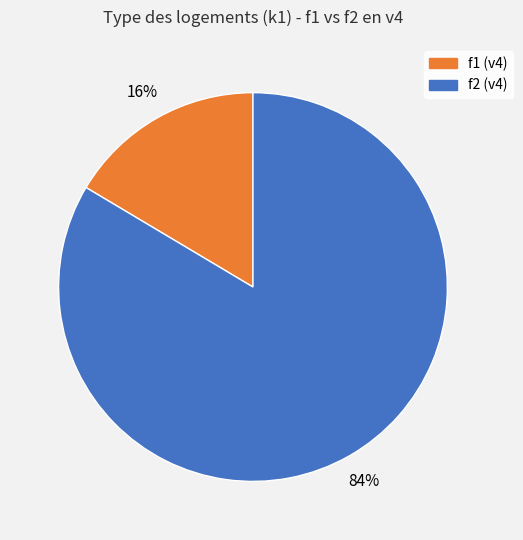

Does any single category account for the majority?

Yes